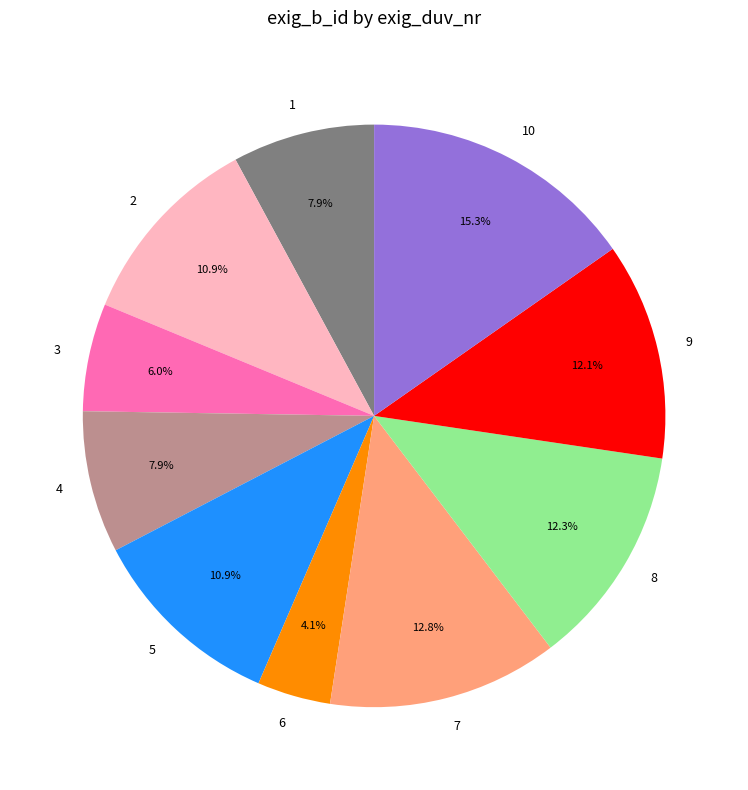

Which slice is the largest?

10